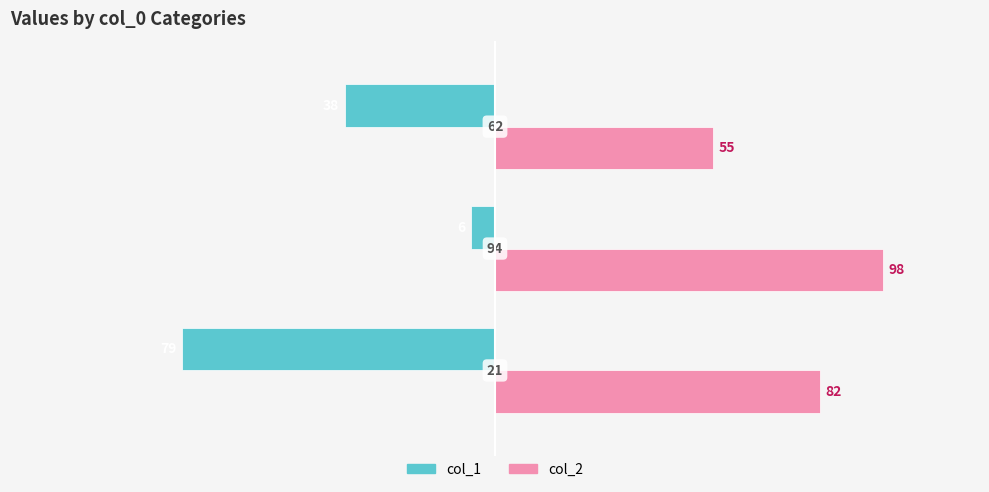

What is the difference between the second highest and minimum values in the col_1 series?

41